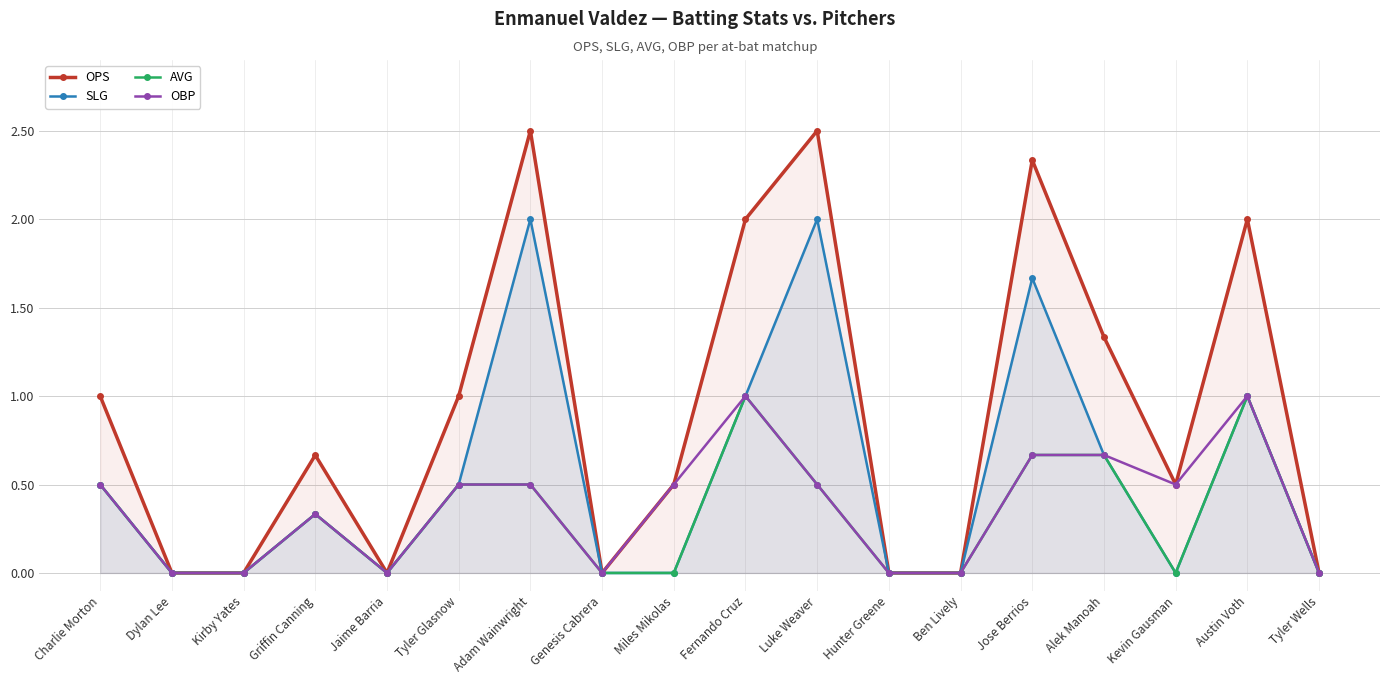

At how many categories does at least one series exceed 0?

11